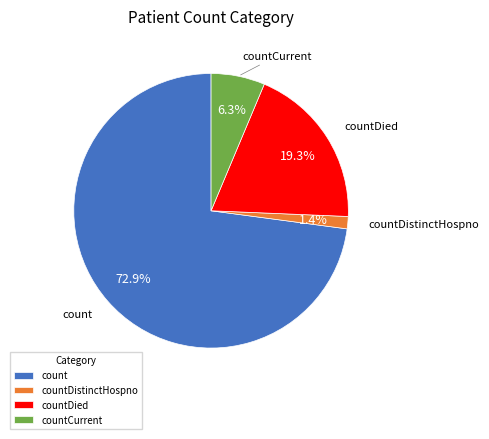

Is there any slice that represents more than half of the pie?

Yes